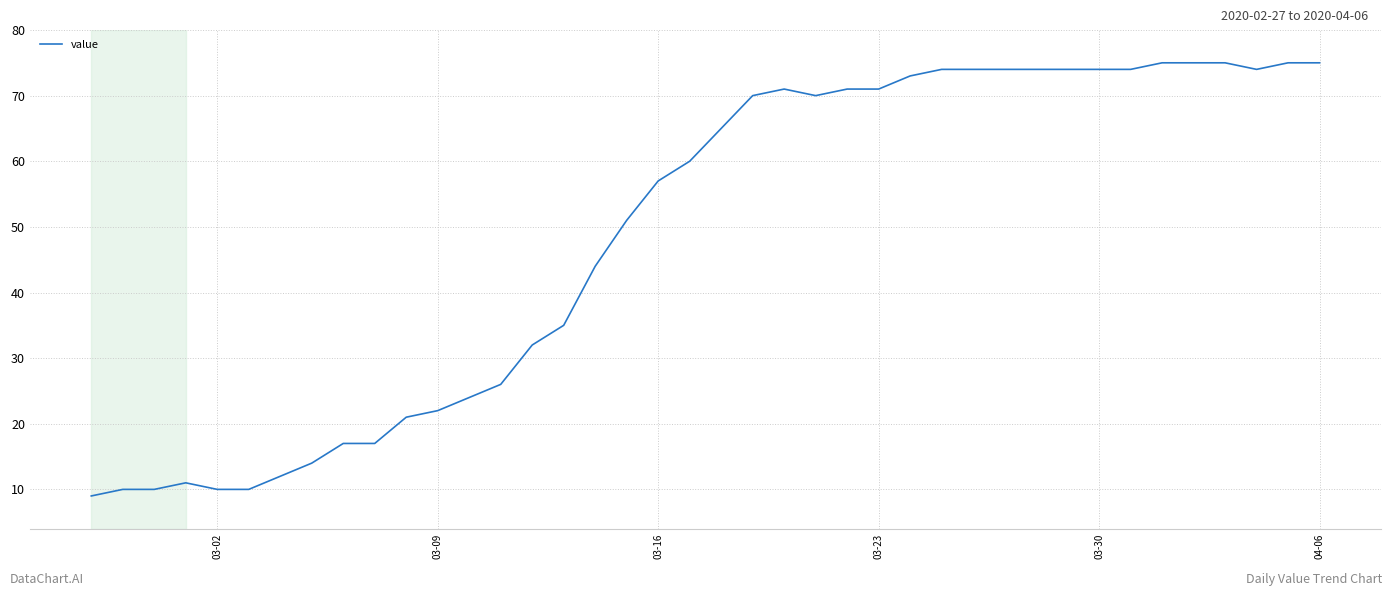

What is the difference between the maximum and minimum values?

66